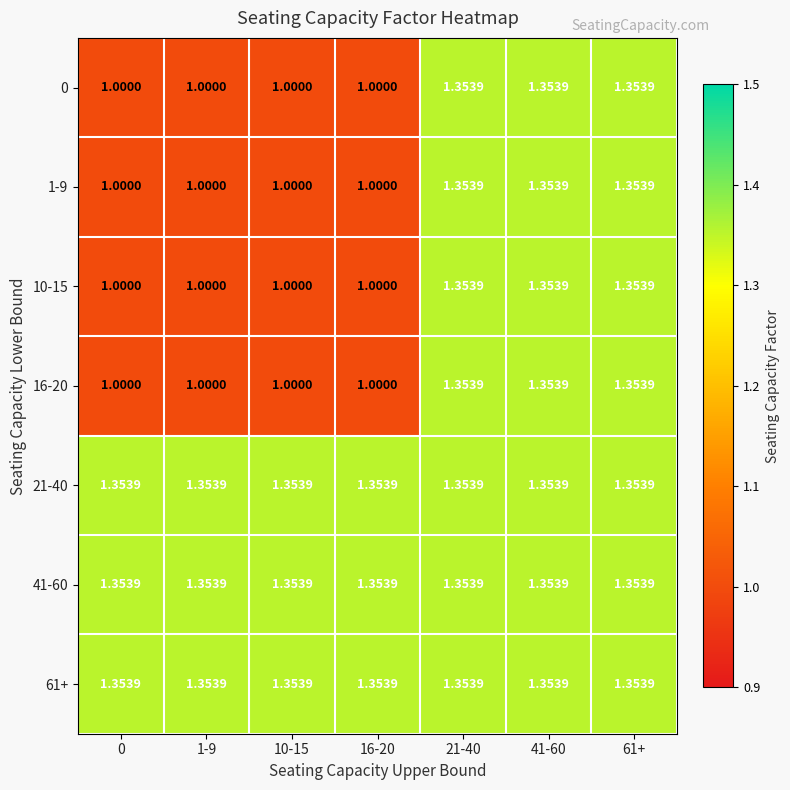

Is the value of 16-20 at 10-15 greater than the value of 41-60 at 61+?

No